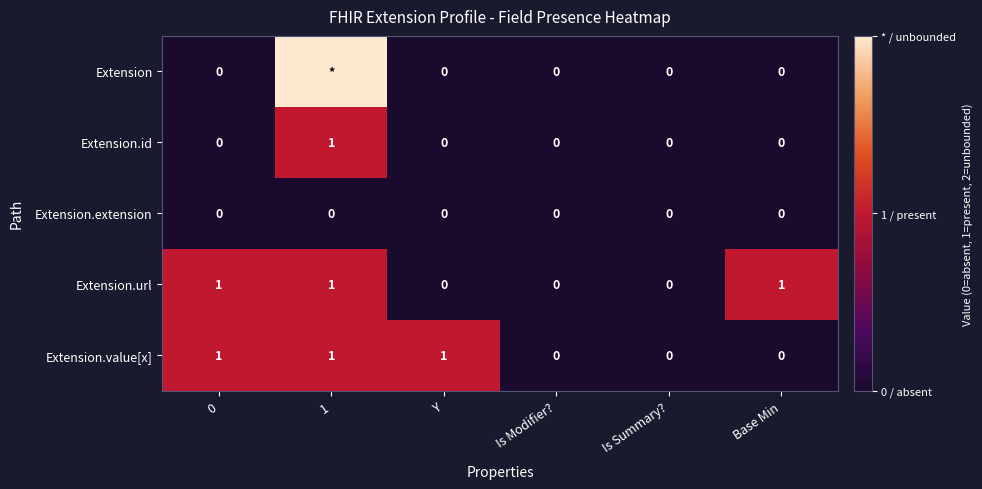

What is the difference between the highest and lowest values at 1?

2